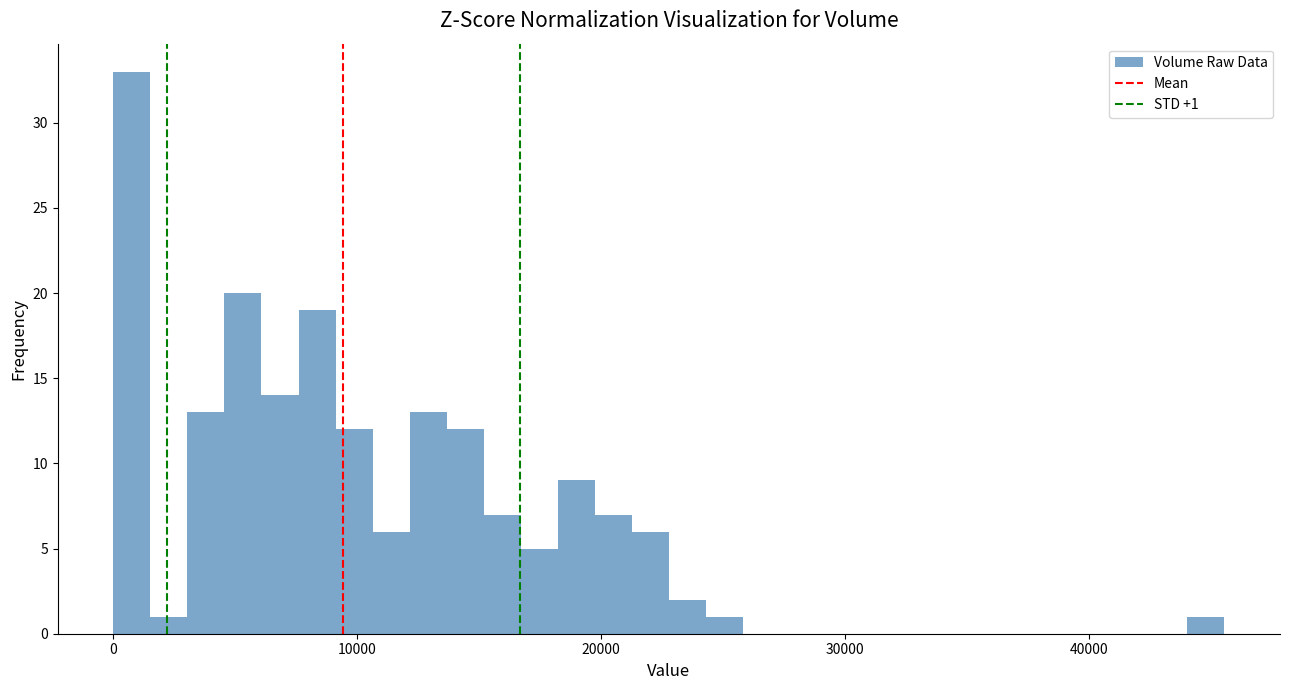

Around what value on the x-axis is the tallest bar? Give the approximate position of its centre, as read against the axis.

1000